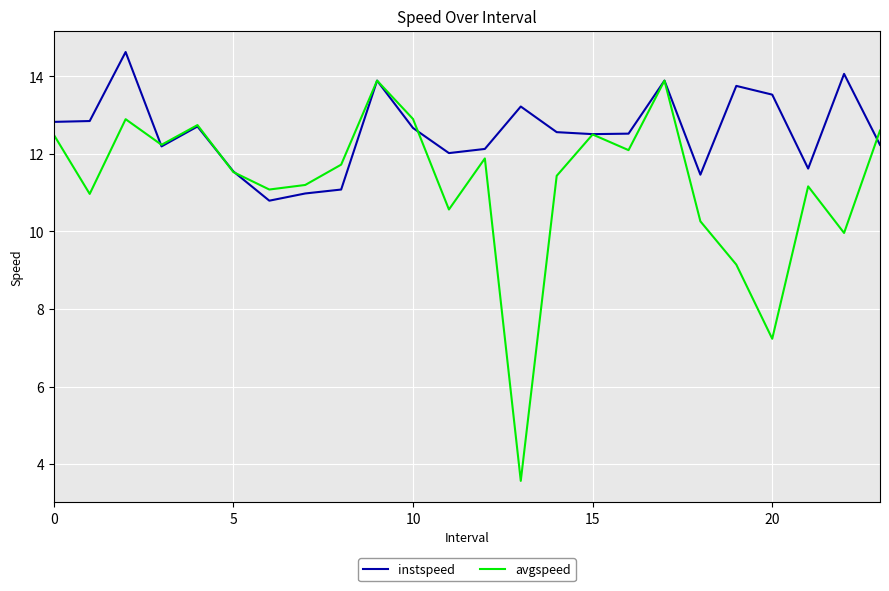

Which series has the widest spread of values?

avgspeed